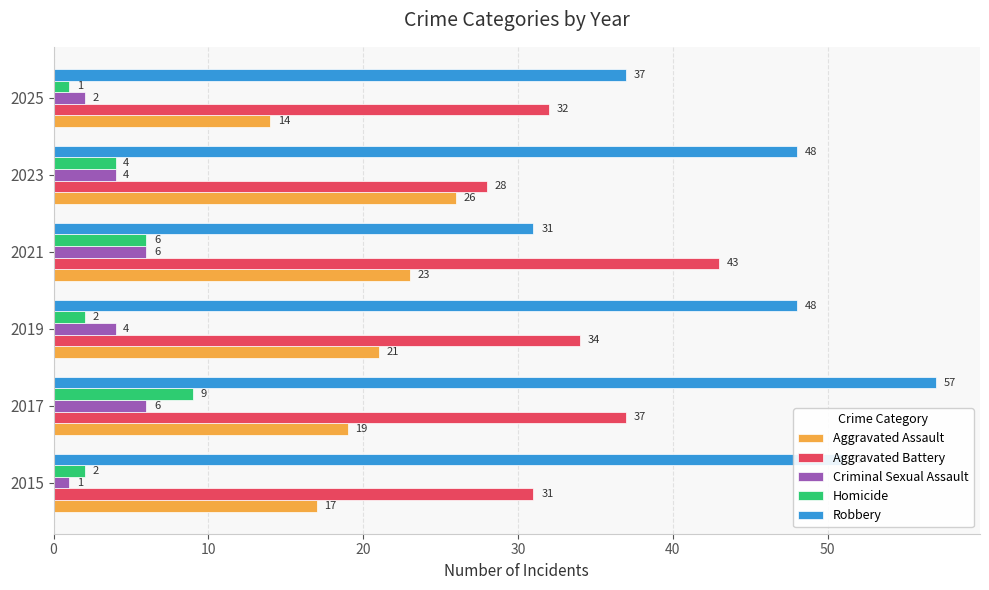

What is the average value of the Aggravated Battery series?

34